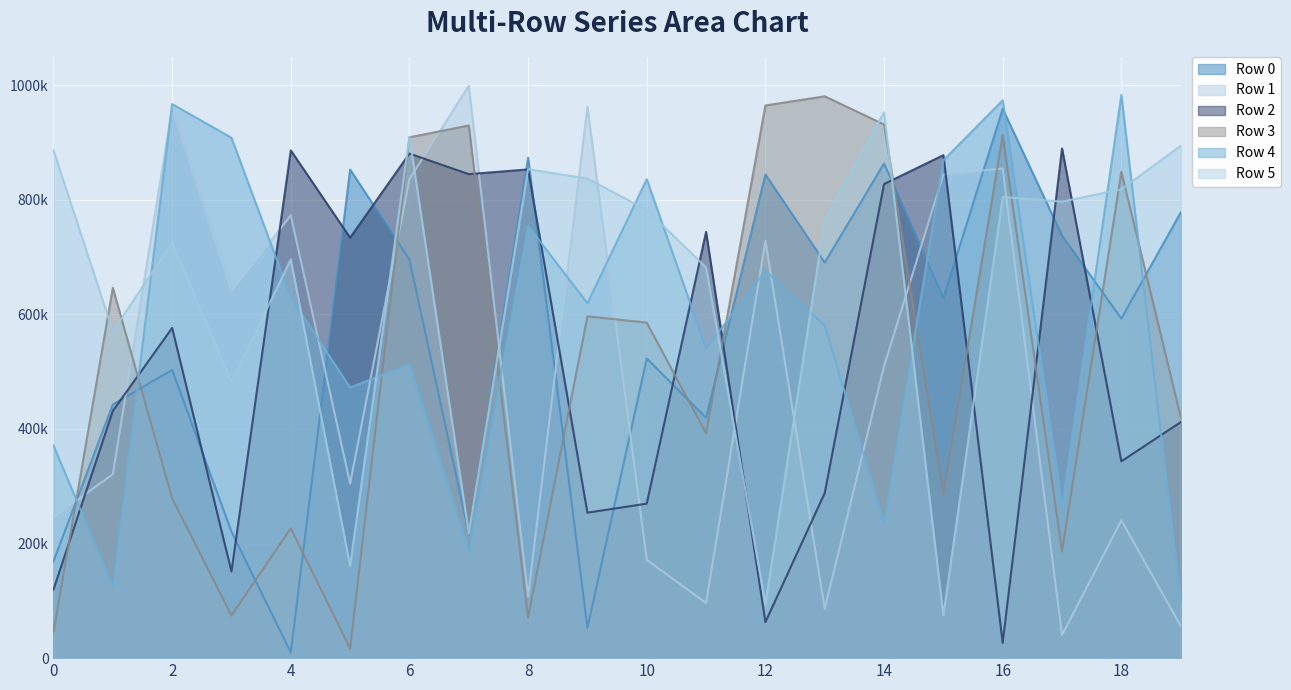

At which category does the chart reach its minimum across all series?

4